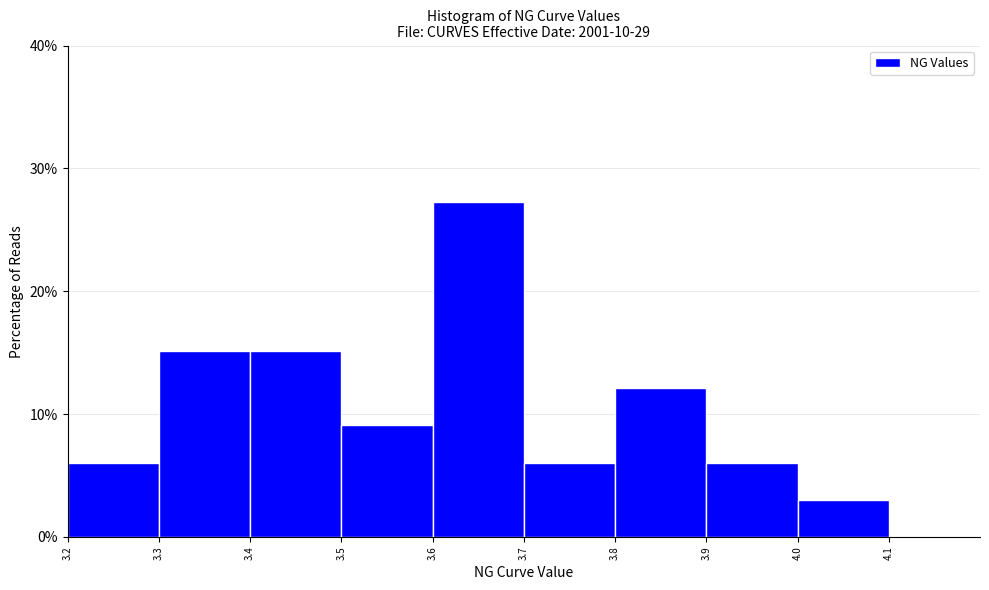

Reading left to right, transcribe this chart: for each bar, give the range it covers on the x-axis and its height. The values are not printed on the chart, so give them approximately, as read against the axis.

3.2 to 3.3: 6
3.3 to 3.4: 15
3.4 to 3.5: 15
3.5 to 3.6: 9
3.6 to 3.7: 27
3.7 to 3.8: 6
3.8 to 3.9: 12
3.9 to 4.0: 6
4.0 to 4.1: 3